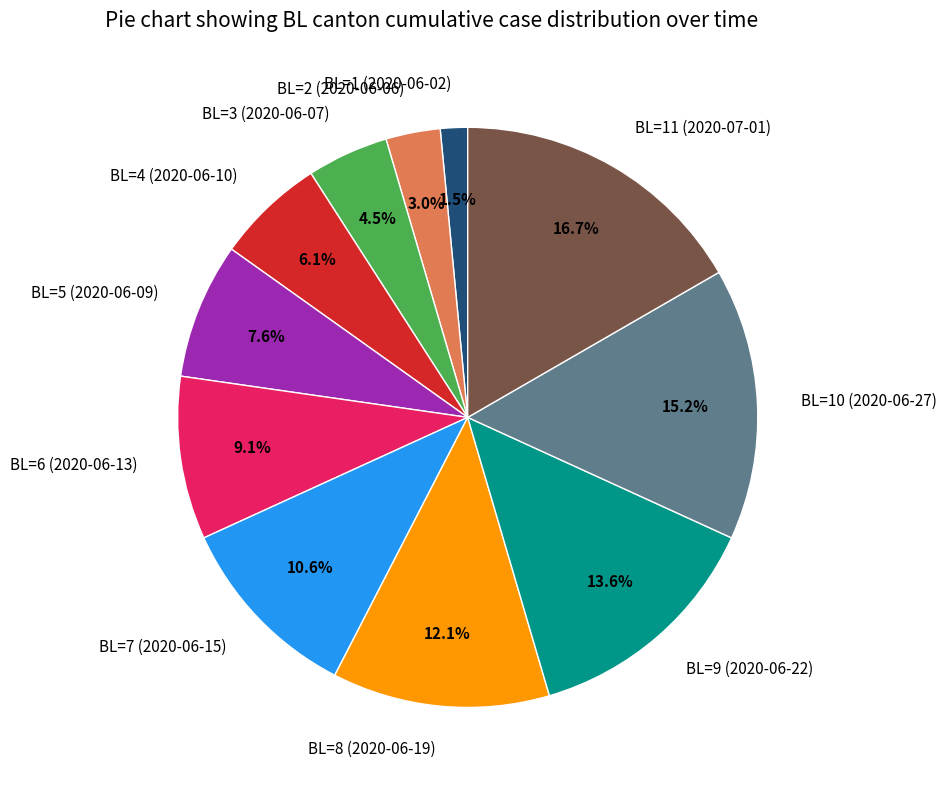

Rank the categories by value from highest to lowest.

BL=11 (2020-07-01), BL=10 (2020-06-27), BL=9 (2020-06-22), BL=8 (2020-06-19), BL=7 (2020-06-15), BL=6 (2020-06-13), BL=5 (2020-06-09), BL=4 (2020-06-10), BL=3 (2020-06-07), BL=2 (2020-06-06), BL=1 (2020-06-02)